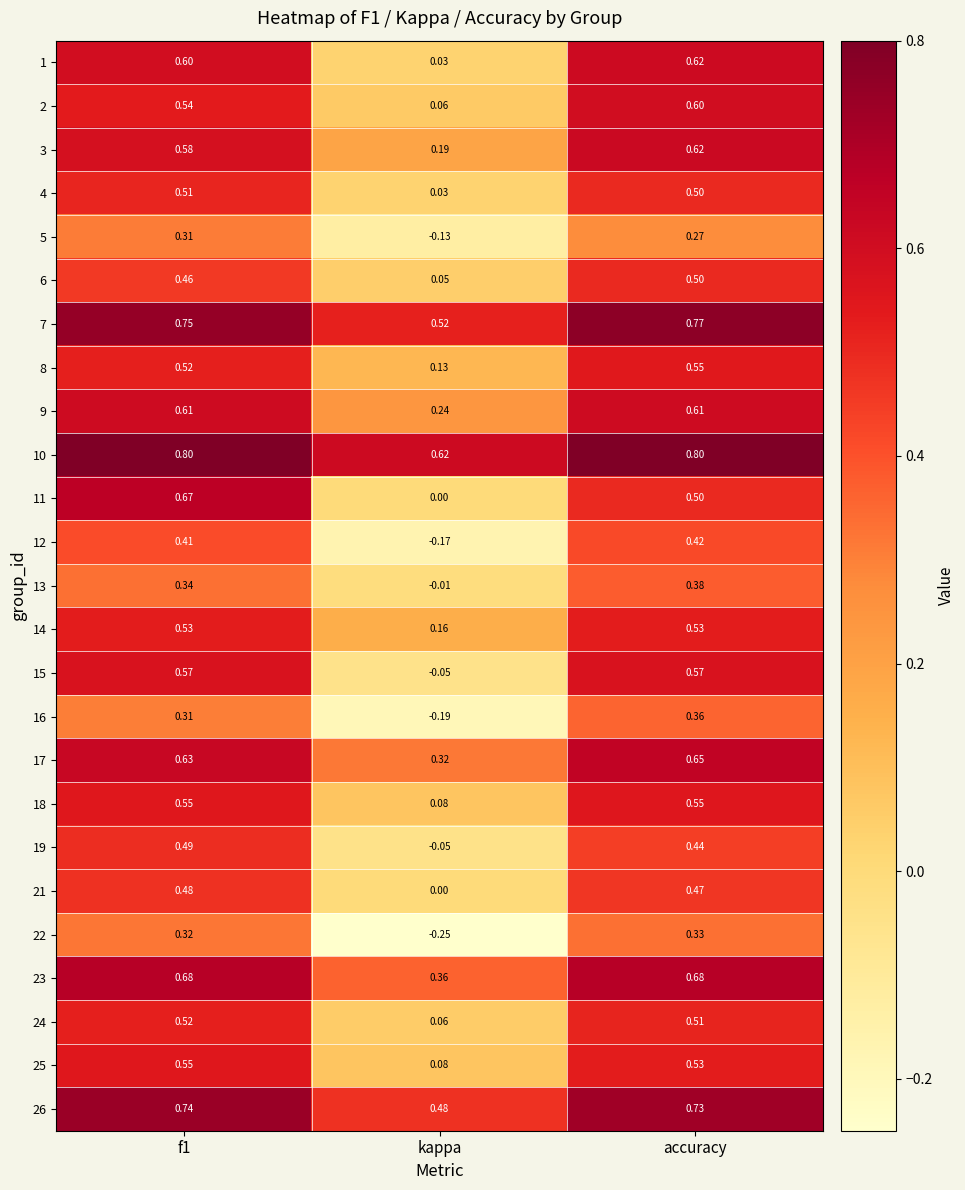

Which series changed the most between kappa and accuracy?

15